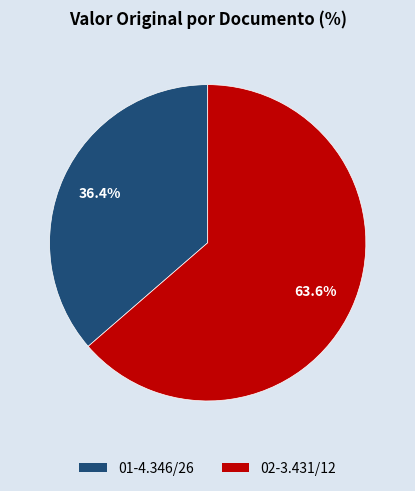

Which slice is the largest?

02-3.431/12